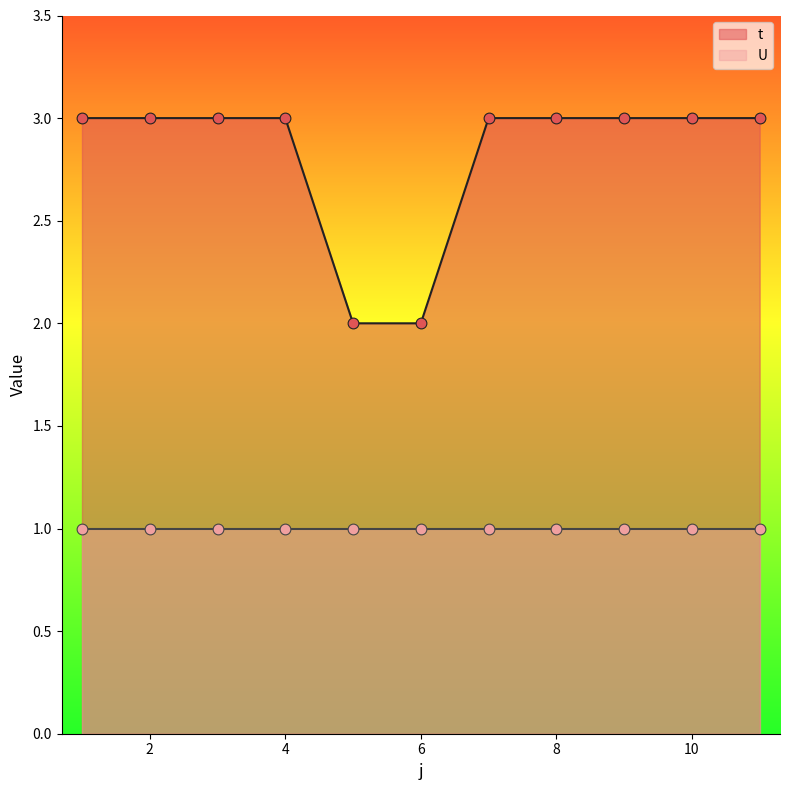

Which has a higher value, 1 or 3?

1